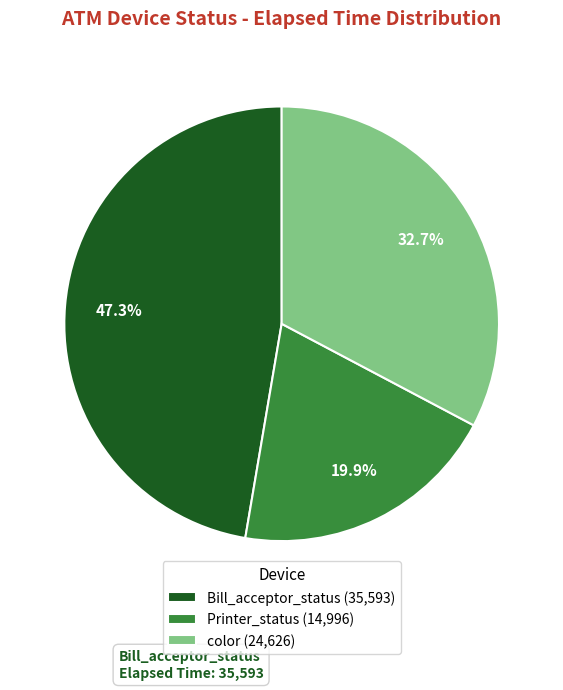

Does any single category account for the majority?

No